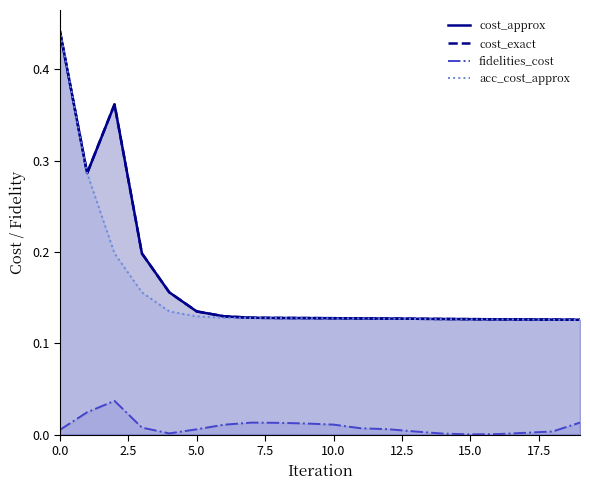

What is the maximum value for cost_exact?

0.4